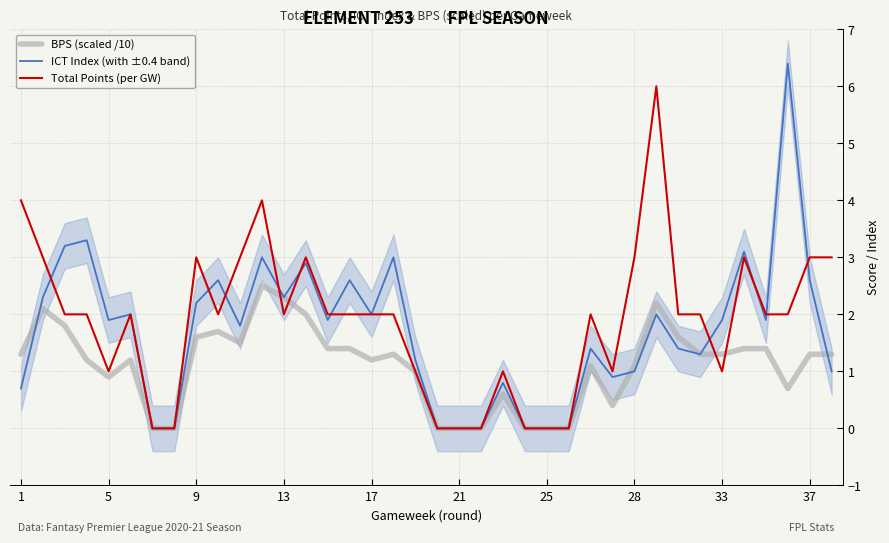

True or false: BPS (scaled /10) and Total Points (per GW) intersect in this chart.

True